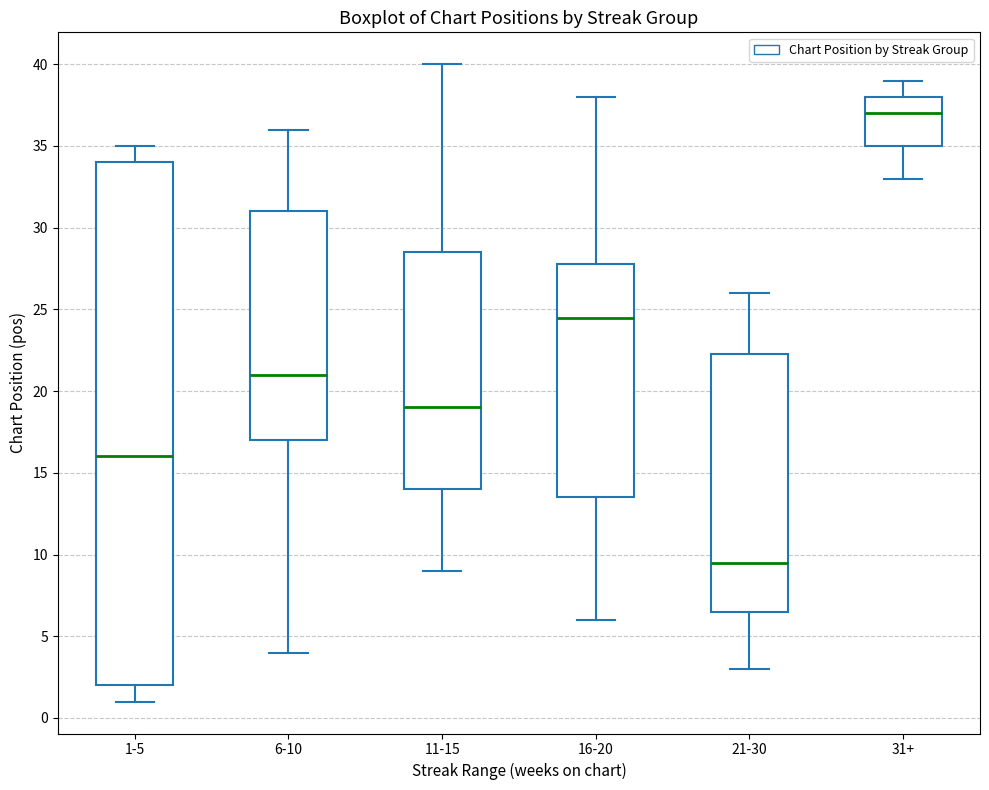

Where does the lower whisker of the box for 16-20 end on the y-axis? The values are not printed on the chart, so give them approximately, as read against the axis.

6.0